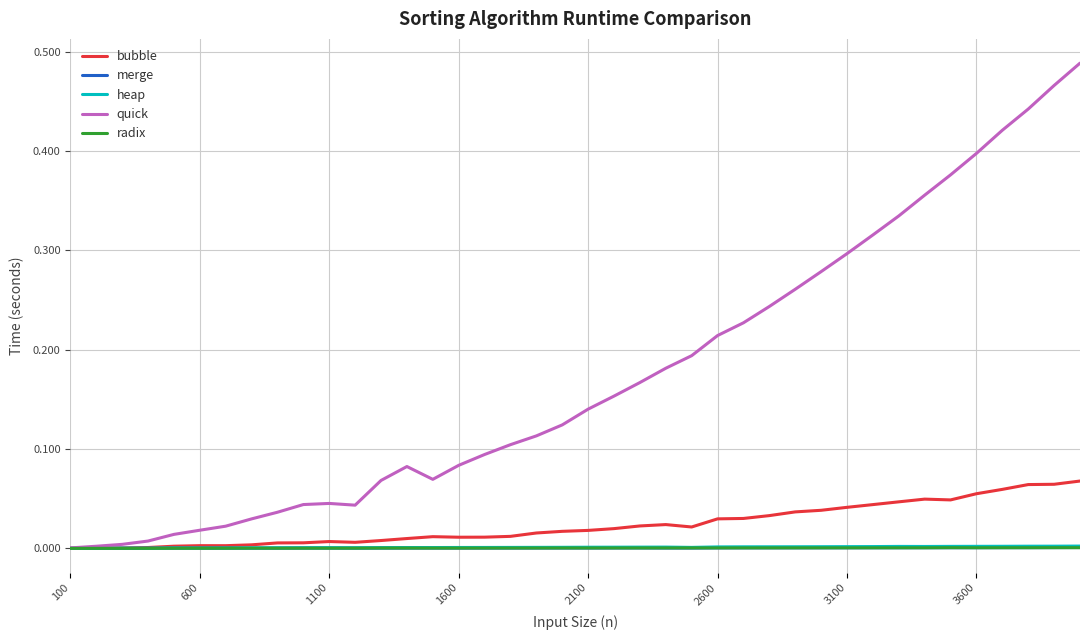

Which series has the widest spread of values?

quick